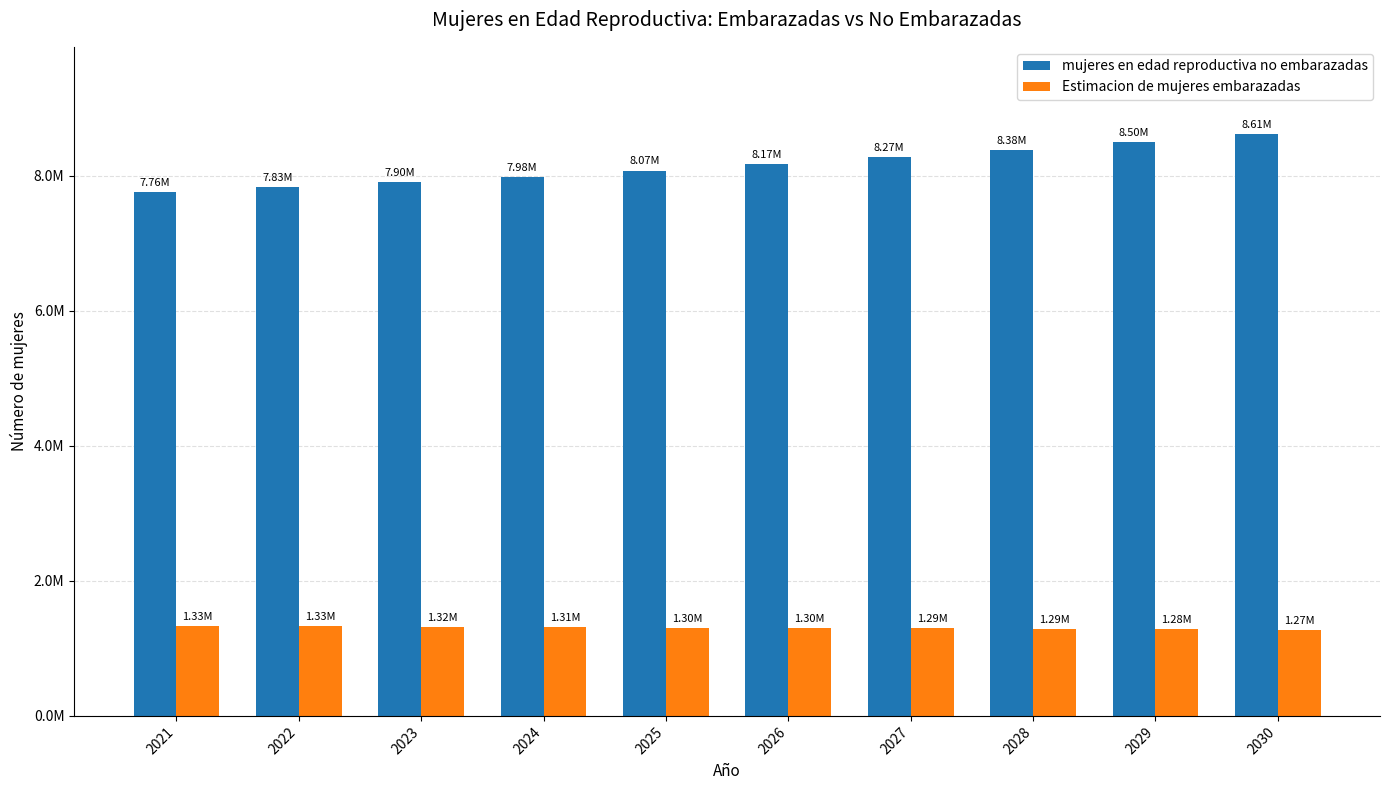

What are all the series names shown in the legend?

mujeres en edad reproductiva no embarazadas, Estimacion de mujeres embarazadas